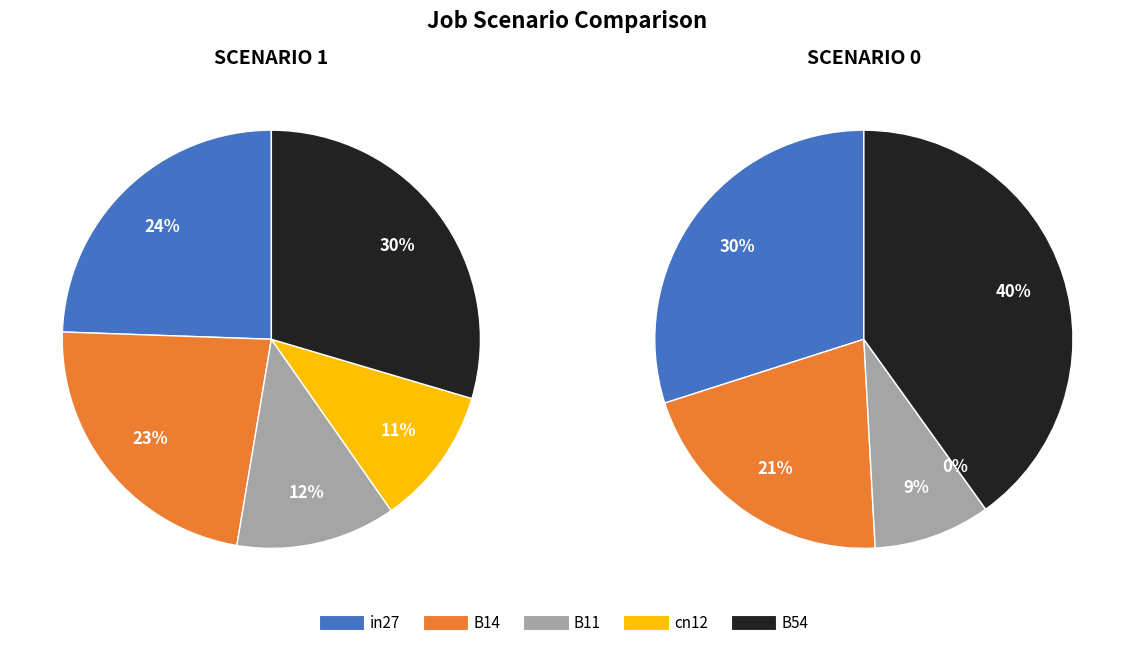

To the nearest percent, what portion does in27 represent?

30%